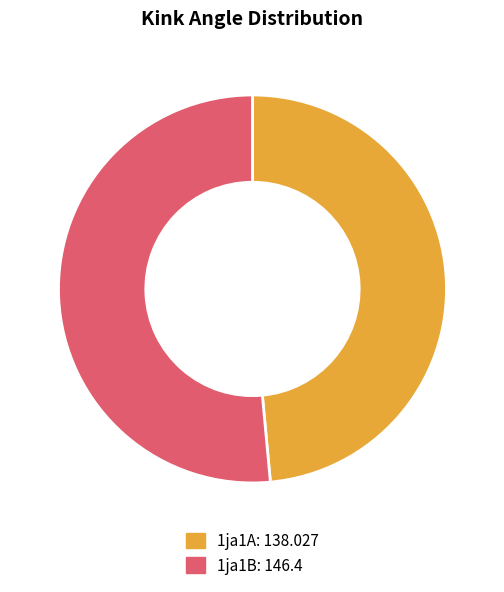

Which slice represents more than half of the pie?

1ja1B